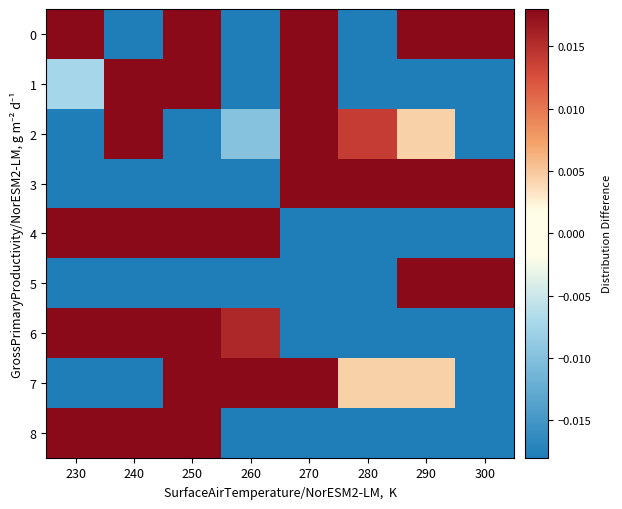

What is the spread (max minus min) of values at 270?

0.3